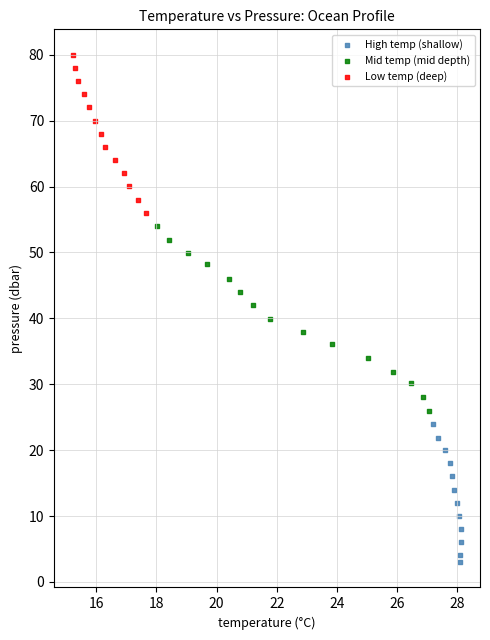

Which series contains the lowest Y value?

High temp (shallow)